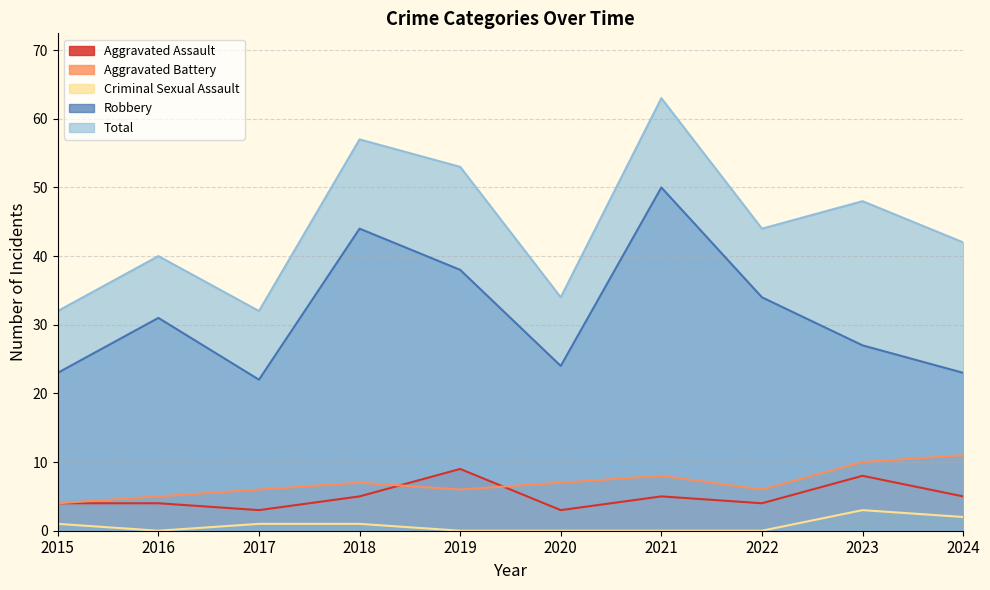

What is the value of the Robbery point at the 3rd from the left?

22